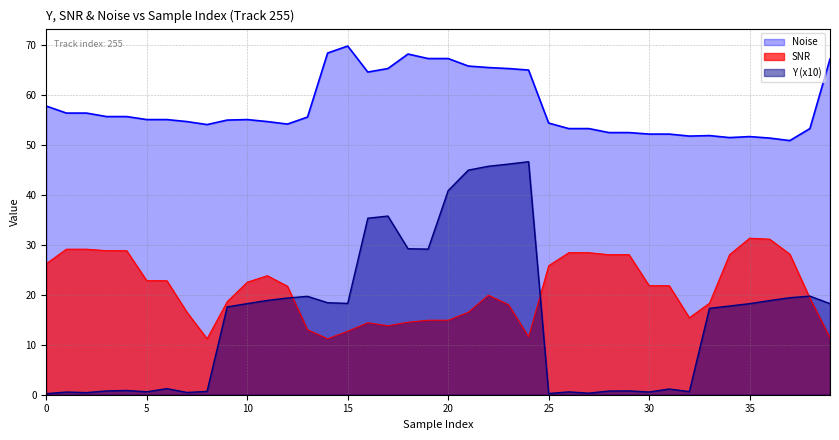

Which series has the largest total across all categories?

Noise